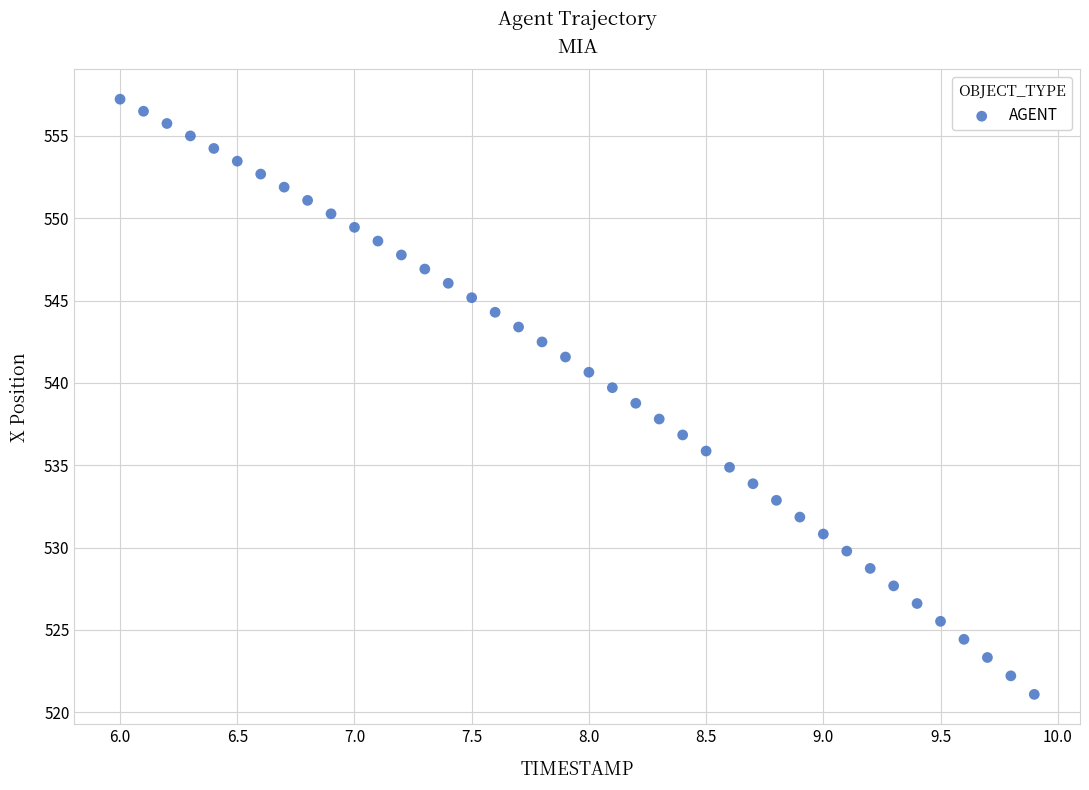

What is the range of Y values (max minus min)?

36.1